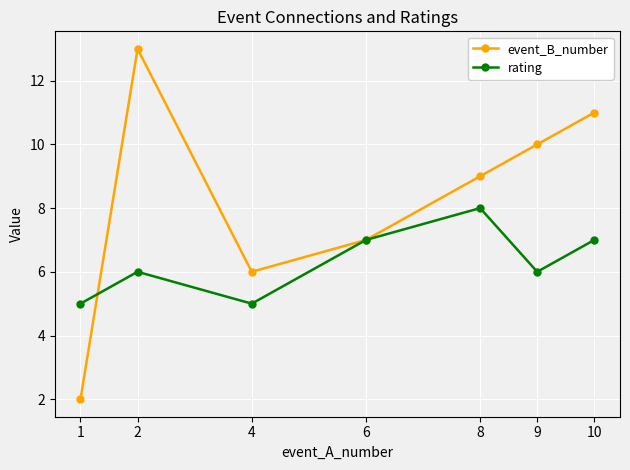

List the labels in order of event_B_number value, smallest first.

1, 4, 6, 8, 9, 10, 2